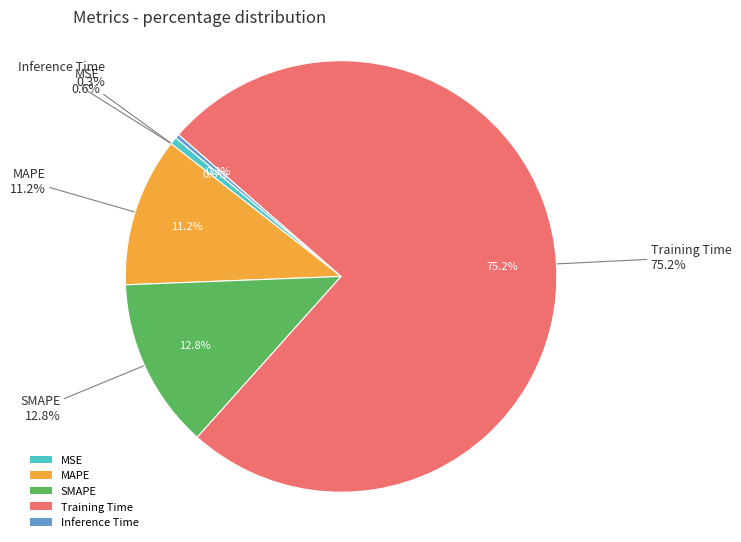

Is it true that MSE is 11% of the pie?

False